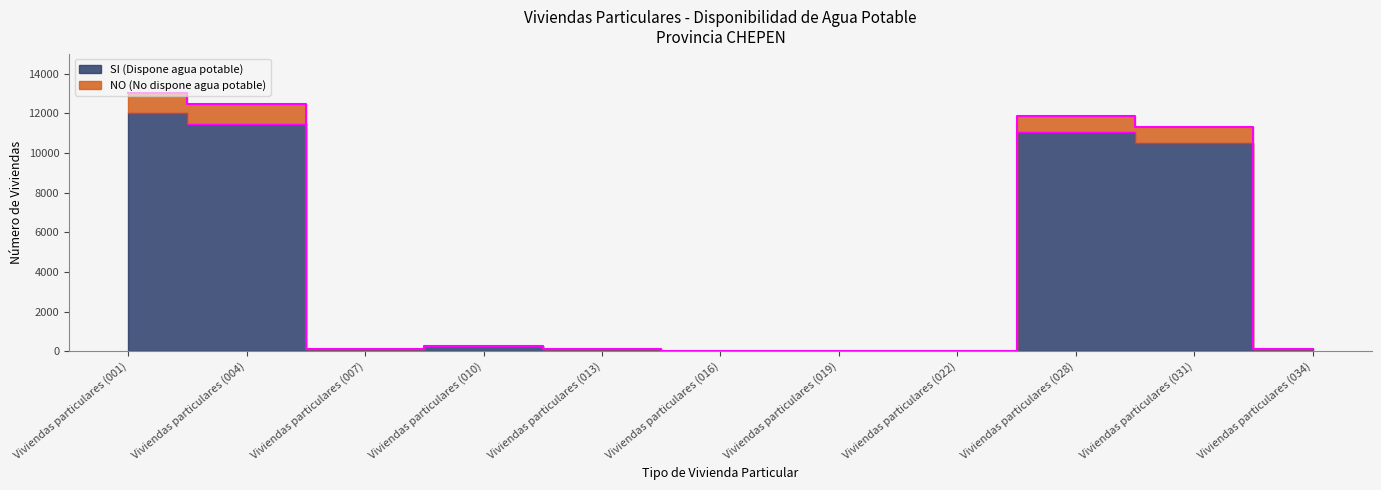

Which label corresponds to the smallest value in the chart?

Viviendas particulares (016)